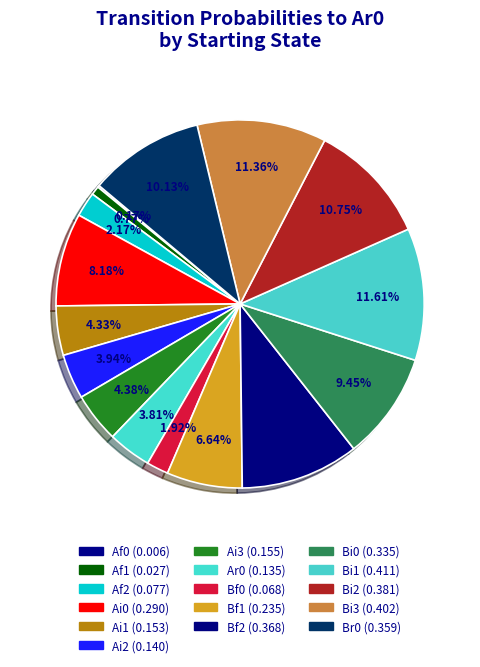

Is there any slice that represents more than half of the pie?

No